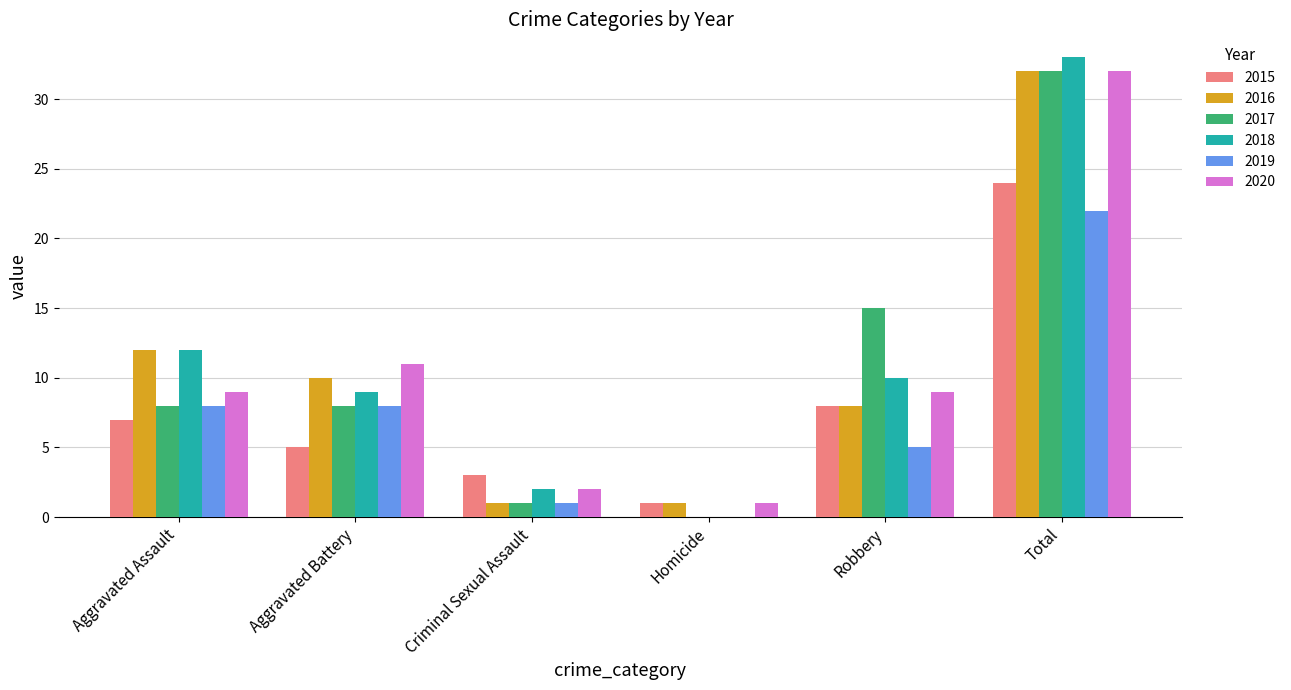

At which label does 2019 reach its peak?

Total